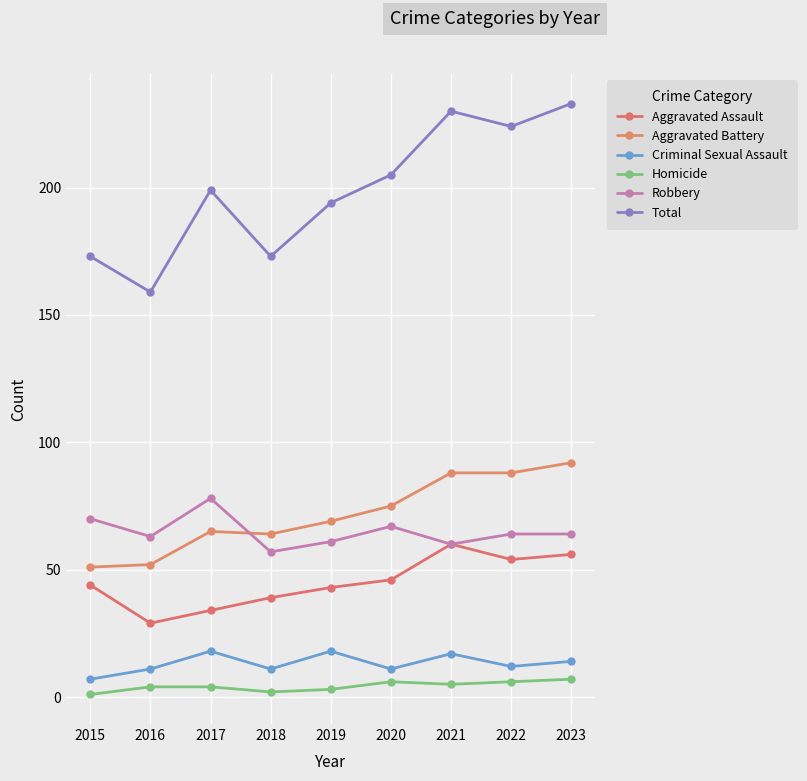

At which category does the chart reach its minimum across all series?

2015